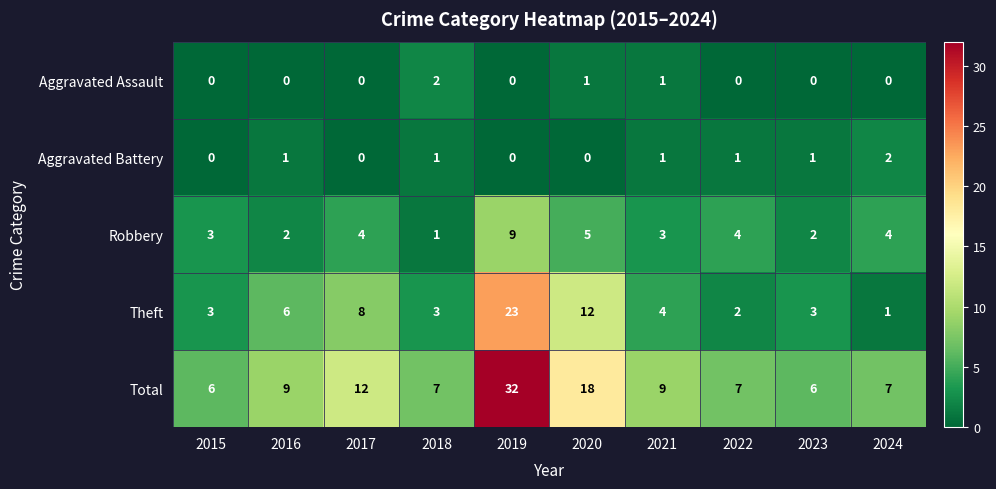

At how many categories does at least one series exceed 28?

1